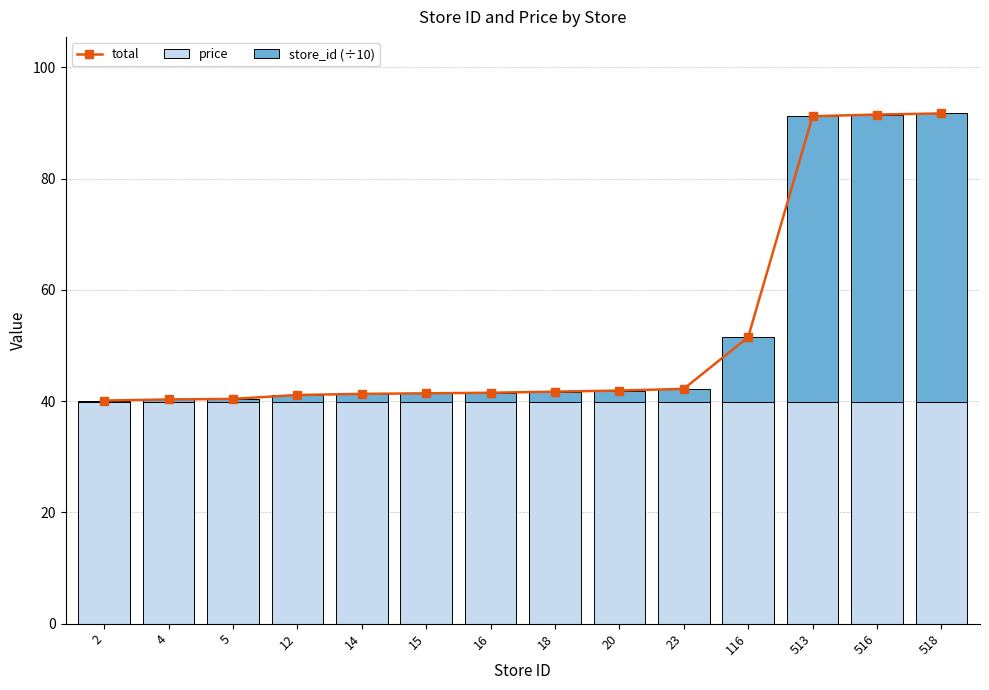

List the series in order of their overall mean, highest first.

total, price, store_id (÷10)